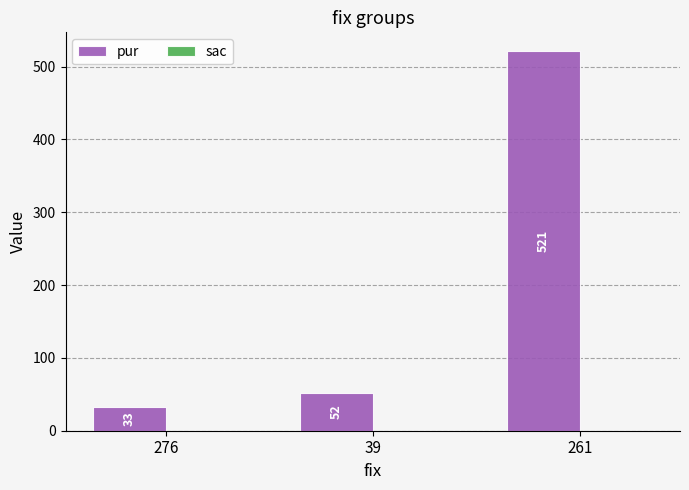

Reading right to left, list all the values displayed in this chart.

521	52	33